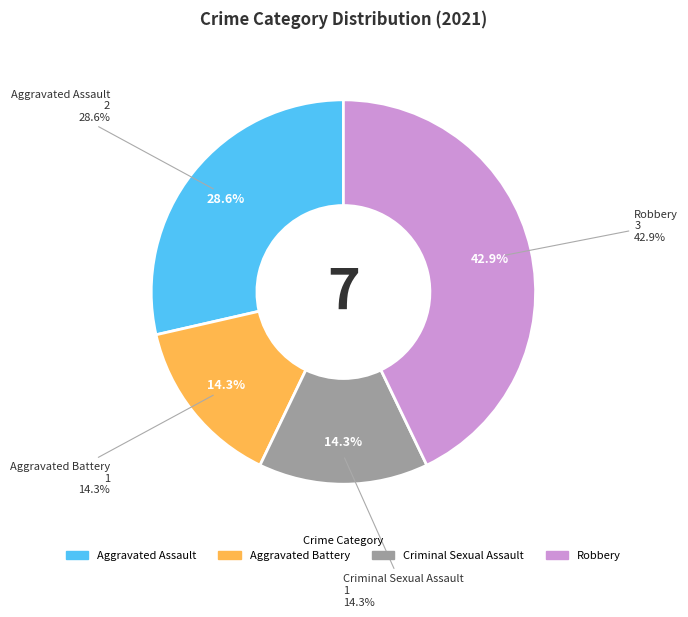

True or false: Aggravated Assault accounts for 20% of the total.

False